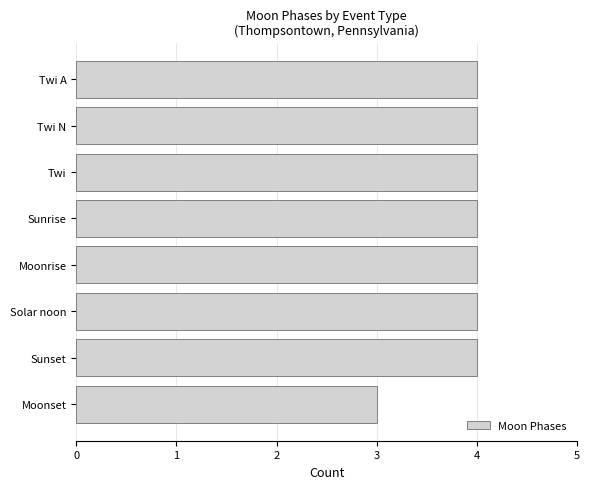

True or false: the data shows 4 at Moonset.

False